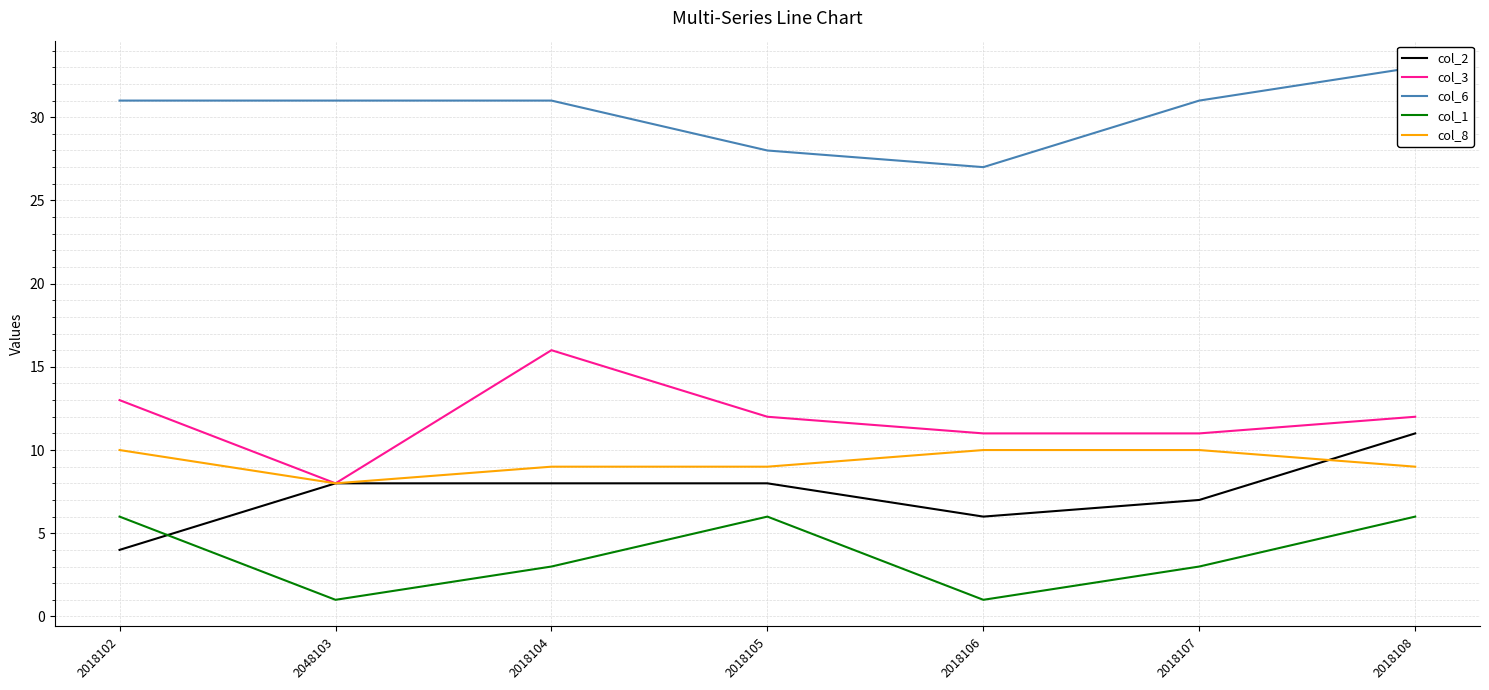

Which series has the largest total across all categories?

col_6